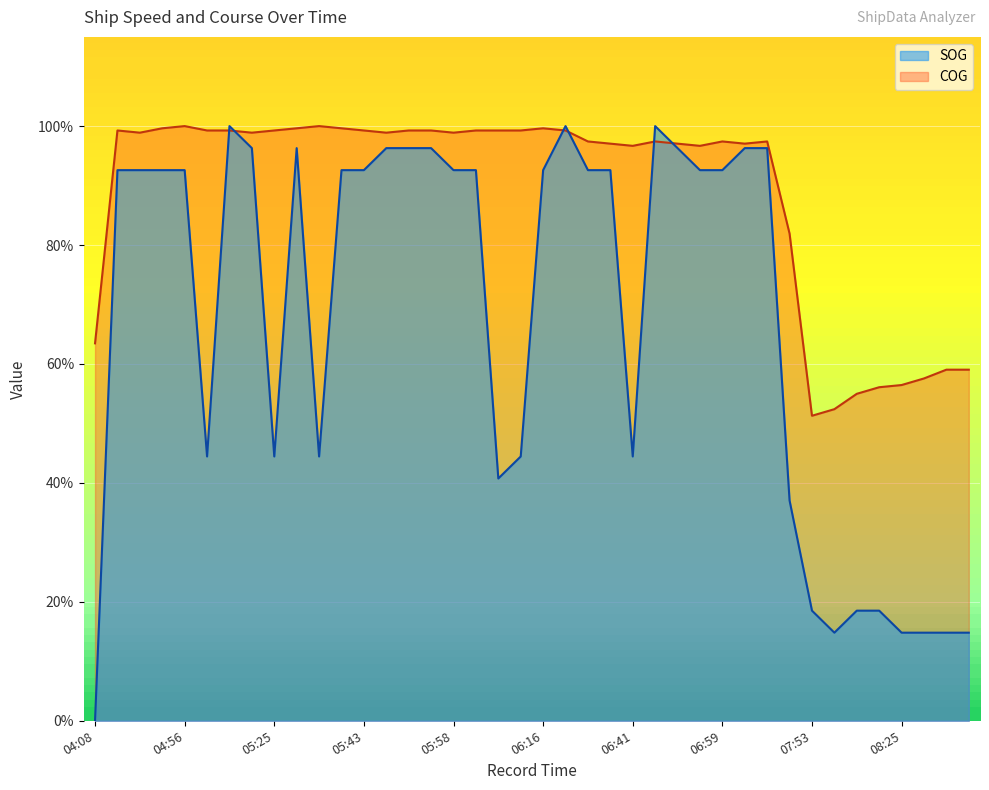

What is the difference between the maximum and minimum values in the COG series?

48.7